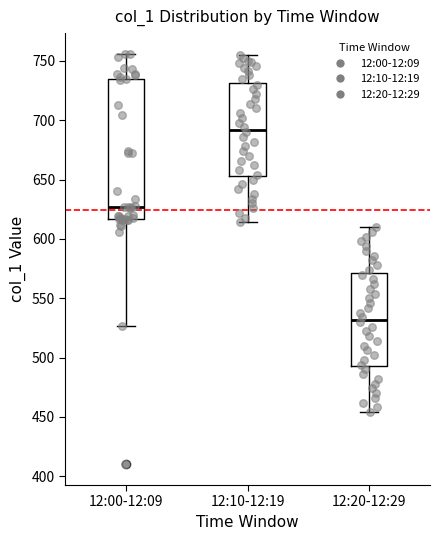

Reading left to right, read every box against the y-axis: the position of its median line, the range the box covers, and the ends of its whiskers. The values are not printed on the chart, so give them approximately, as read against the axis.

12:00-12:09: median 625, box 615 to 735, whiskers 525 to 755
12:10-12:19: median 690, box 655 to 730, whiskers 615 to 755
12:20-12:29: median 530, box 495 to 570, whiskers 455 to 610